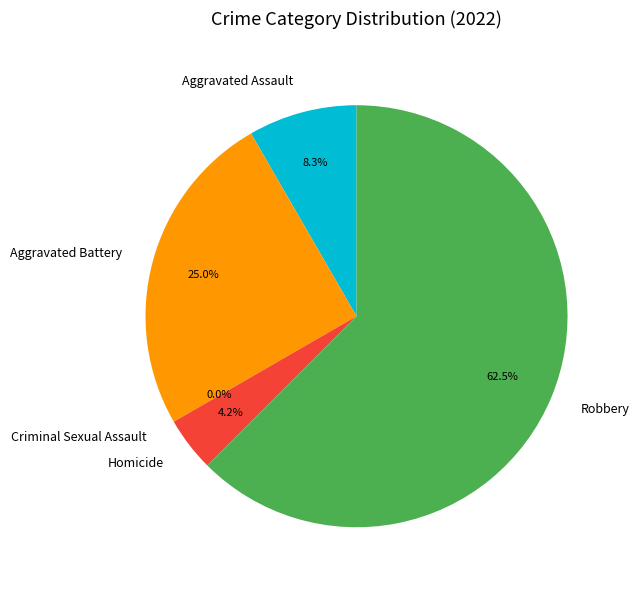

Approximately how many times larger is the value at Aggravated Assault compared to Homicide?

2.0